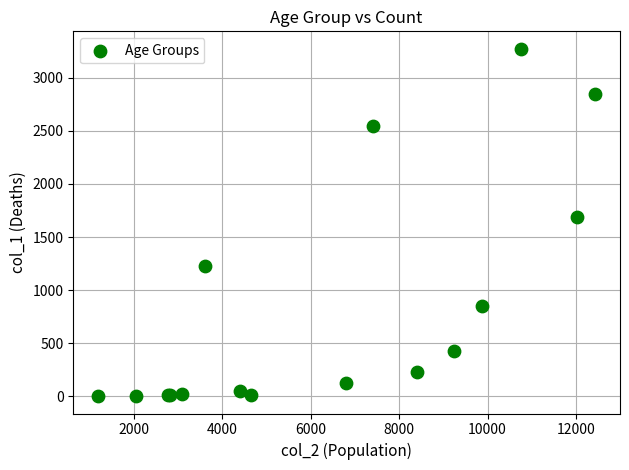

What Y value in the scatter plot is closest to 1638?

1690